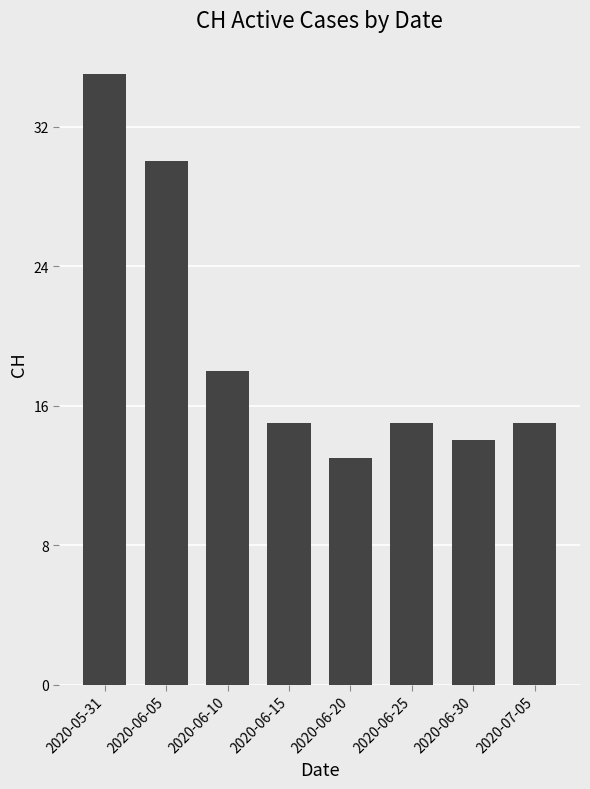

Is it true that the value at 2020-06-05 is 7?

False